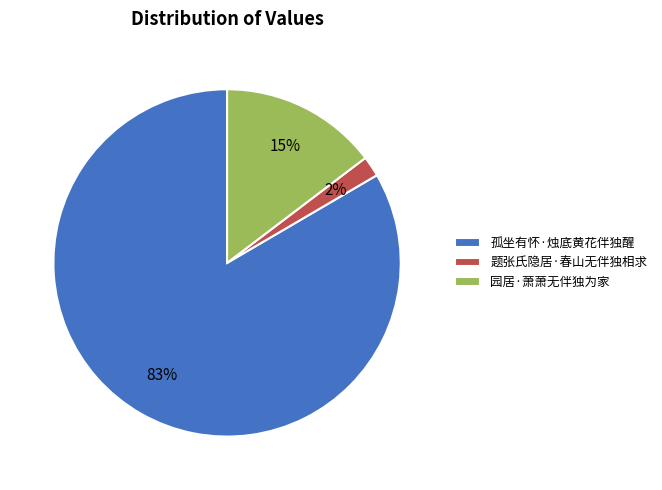

To the nearest percent, what percentage of the pie is 孤坐有怀·烛底黄花伴独醒?

83%